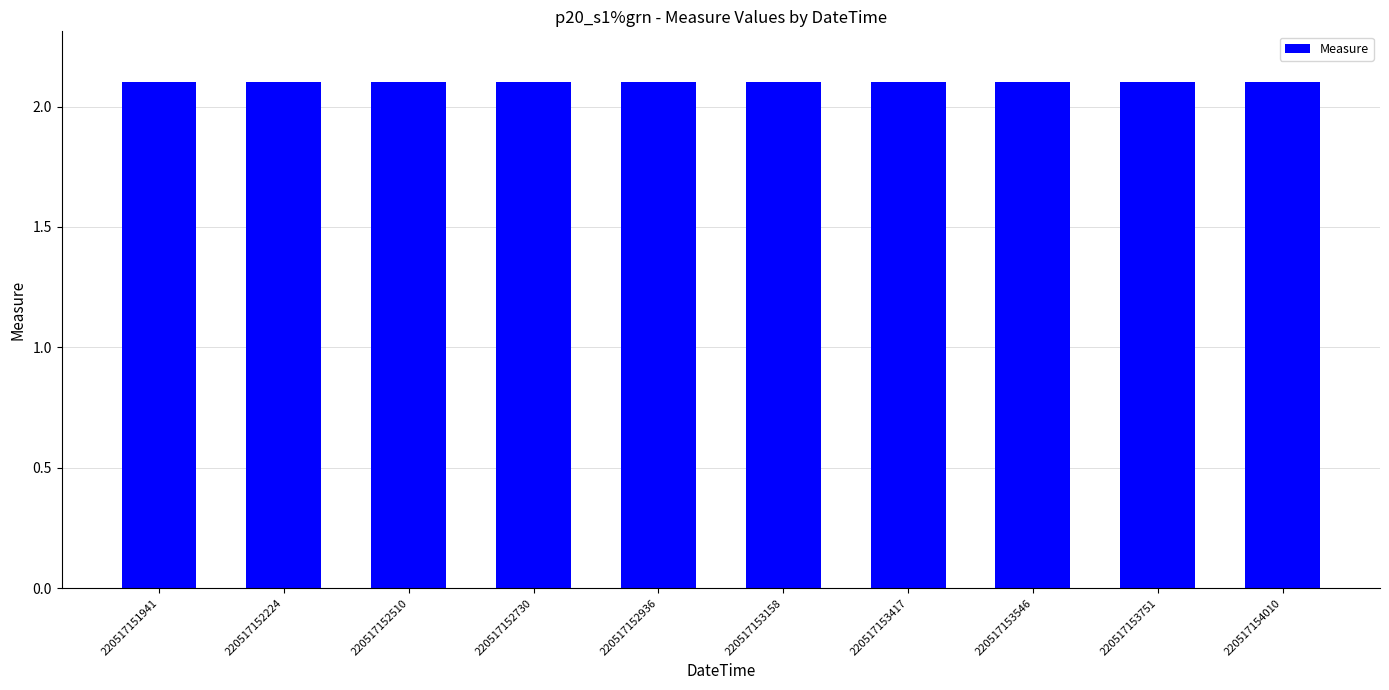

What is the minimum value shown in the chart?

2.1